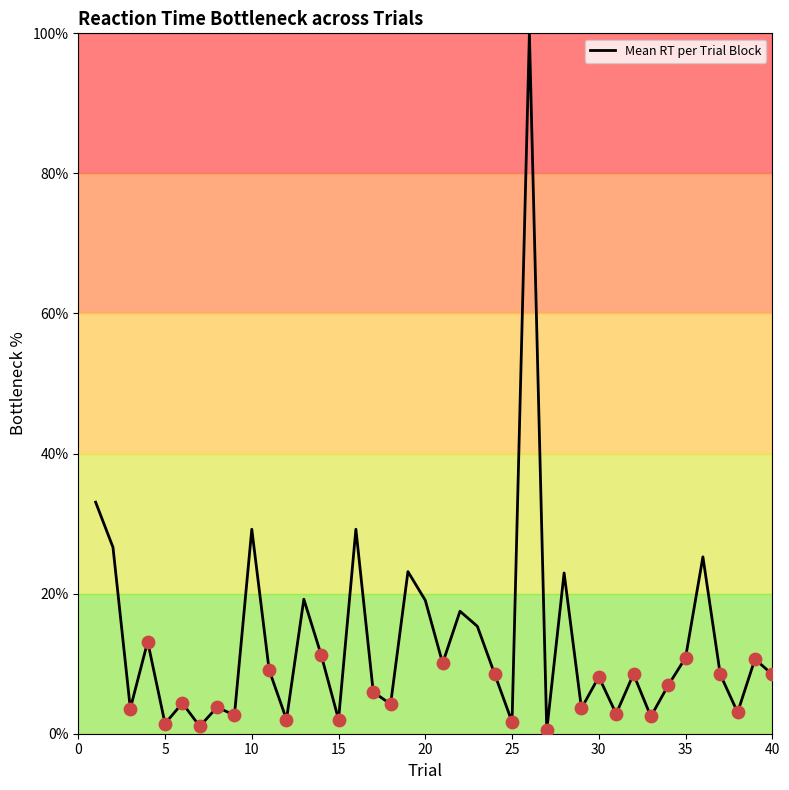

What is the maximum value shown in the chart?

100.0